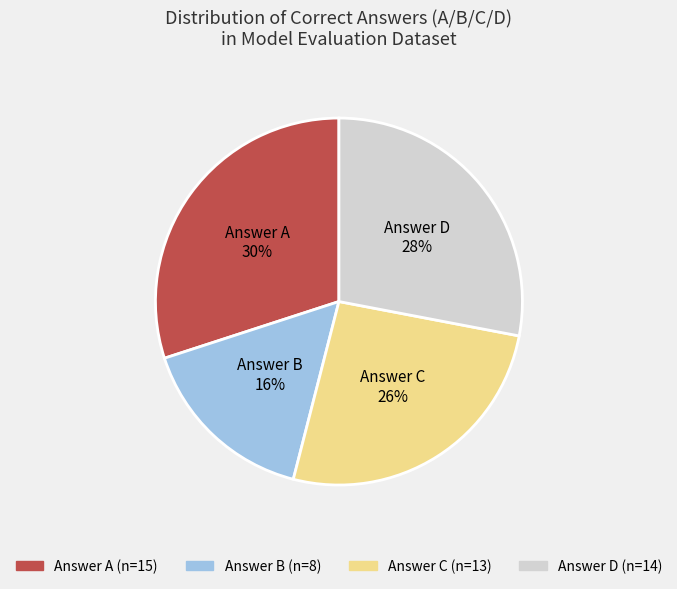

To the nearest percent, what is the difference between the largest and smallest slice percentages?

14%